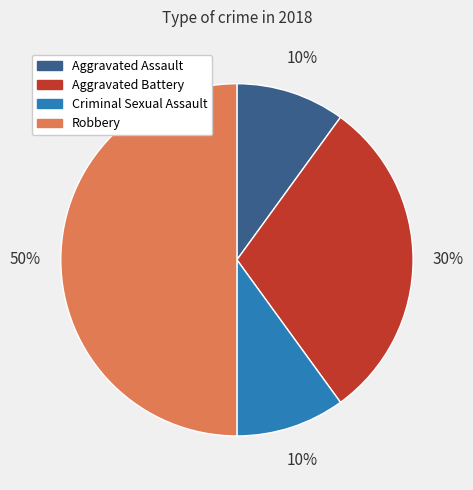

Does Aggravated Assault represent more than half of the total?

No